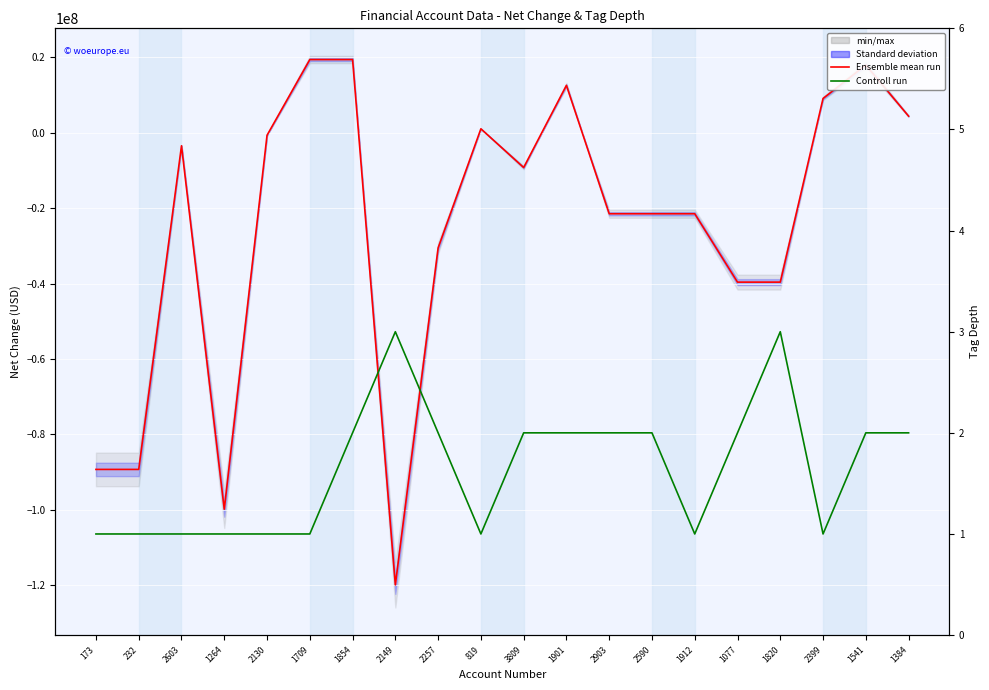

Reading left to right, list all the values displayed in this chart.

Ensemble mean run: -89278000	-89278000	-3481000	-99827000	-693000	19374000	19374000	-119894000	-30562000	1021000	-9245000	12542000	-21498000	-21498000	-21498000	-39626000	-39626000	9064000	17928000	4373000
Controll run: 1	1	1	1	1	1	2	3	2	1	2	2	2	2	1	2	3	1	2	2